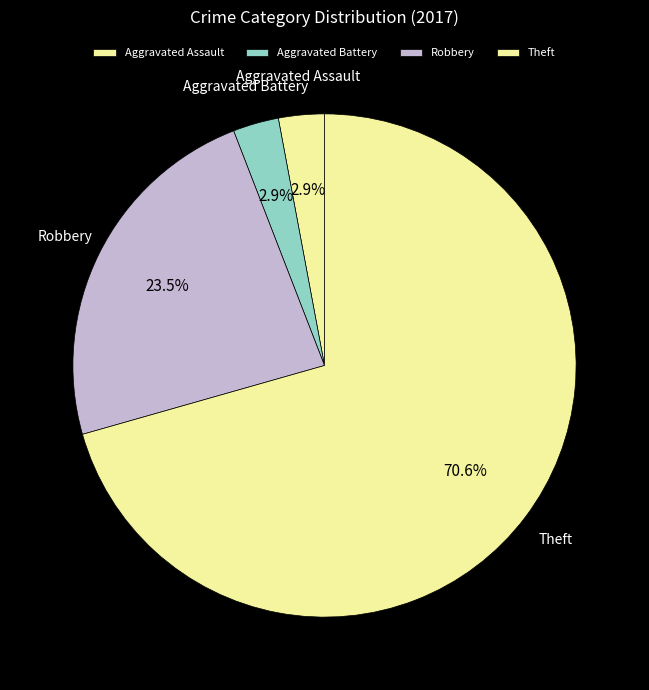

Between Robbery and Aggravated Battery, which is larger?

Robbery